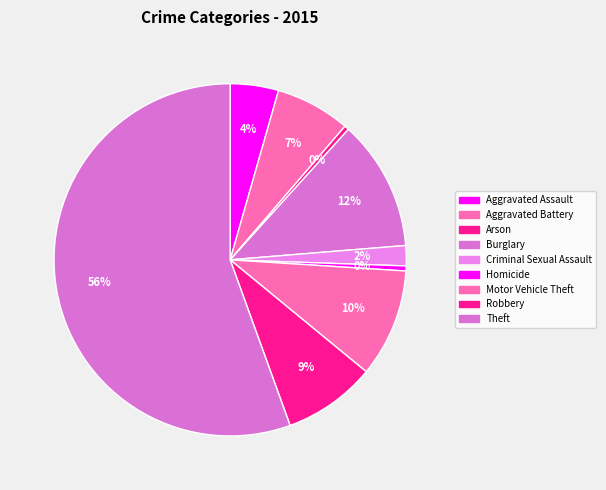

Which has a higher value, Theft or Motor Vehicle Theft?

Theft